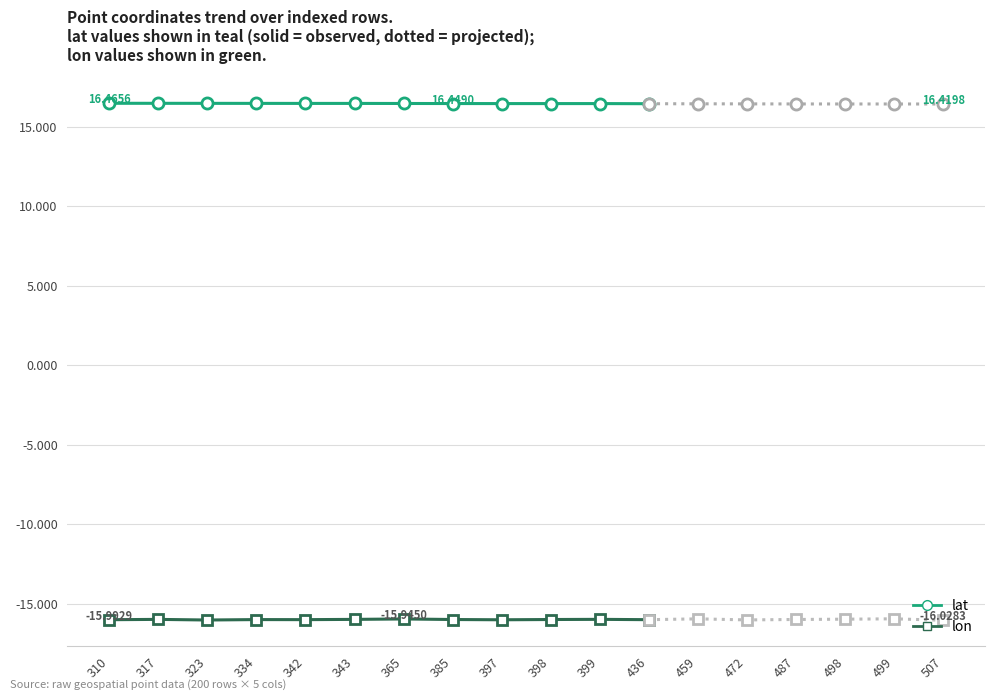

True or false: lon and lat intersect in this chart.

False